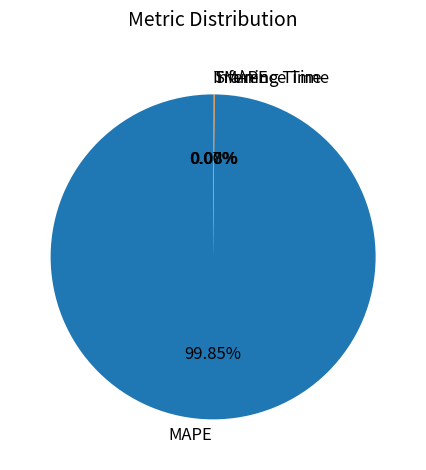

Which slice is the largest?

MAPE